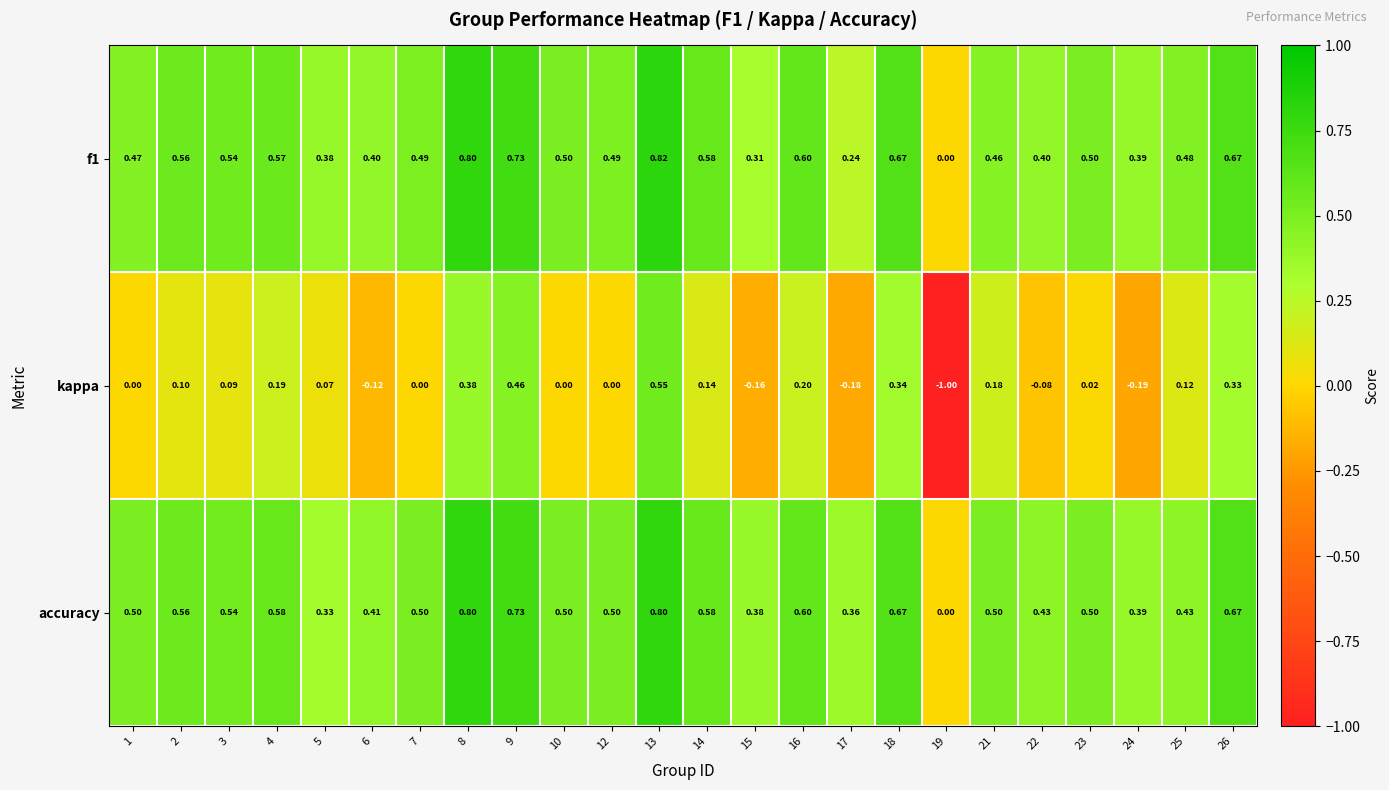

Which category has the lowest value across all series?

19